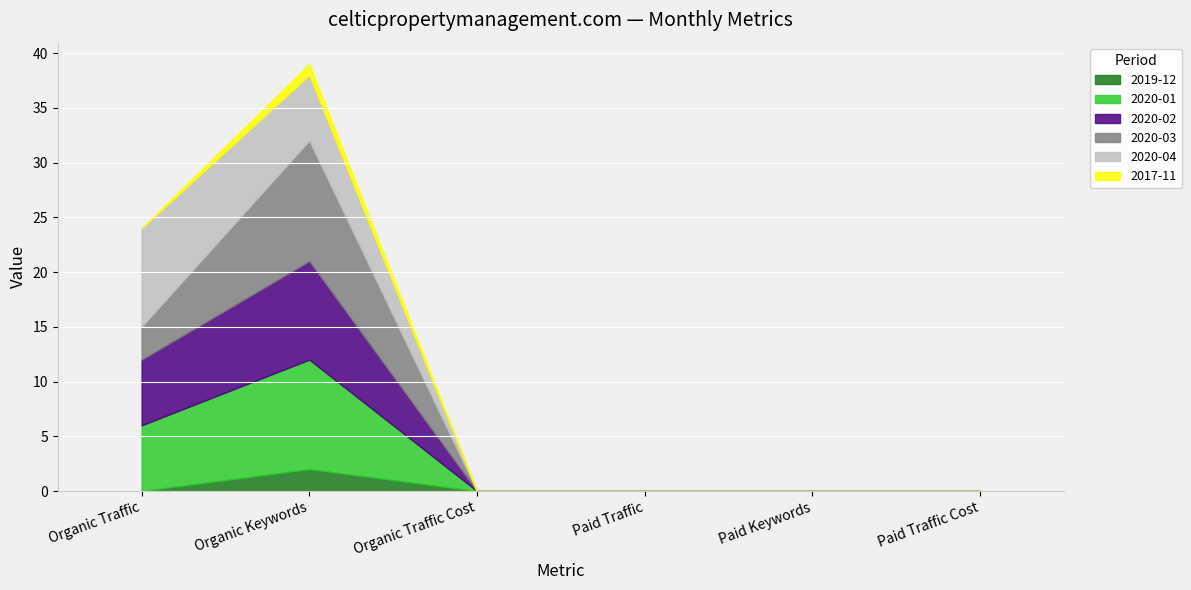

Reading left to right, extract all data points from this chart.

2019-12: 0	2	0	0	0	0
2020-01: 6	10	0	0	0	0
2020-02: 6	9	0	0	0	0
2020-03: 3	11	0	0	0	0
2020-04: 9	6	0	0	0	0
2017-11: 0	1	0	0	0	0